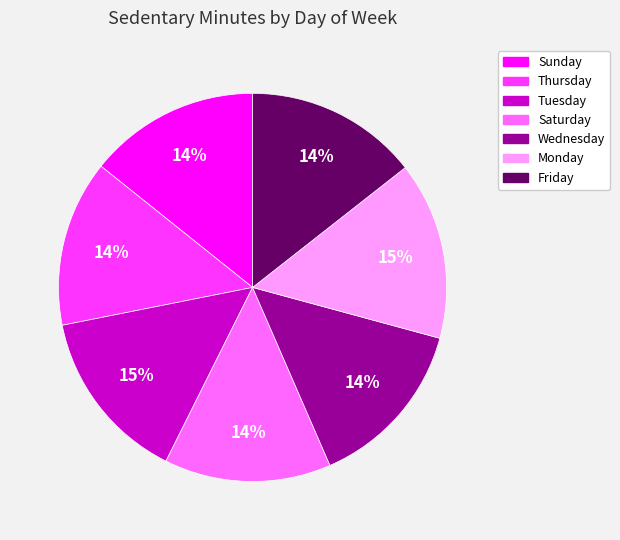

True or false: Friday accounts for 23% of the total.

False